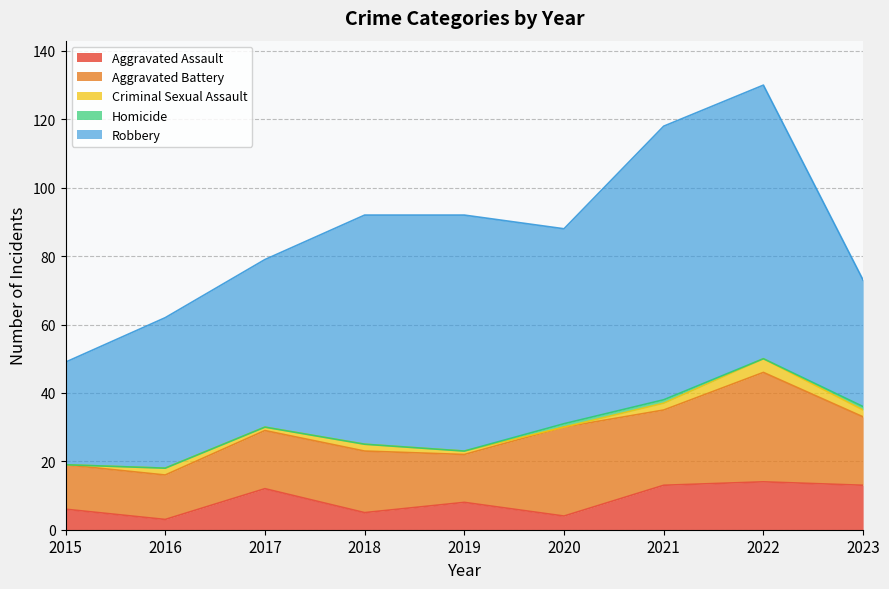

In Aggravated Assault, how many points are lower than both neighbors (excluding endpoints)?

3